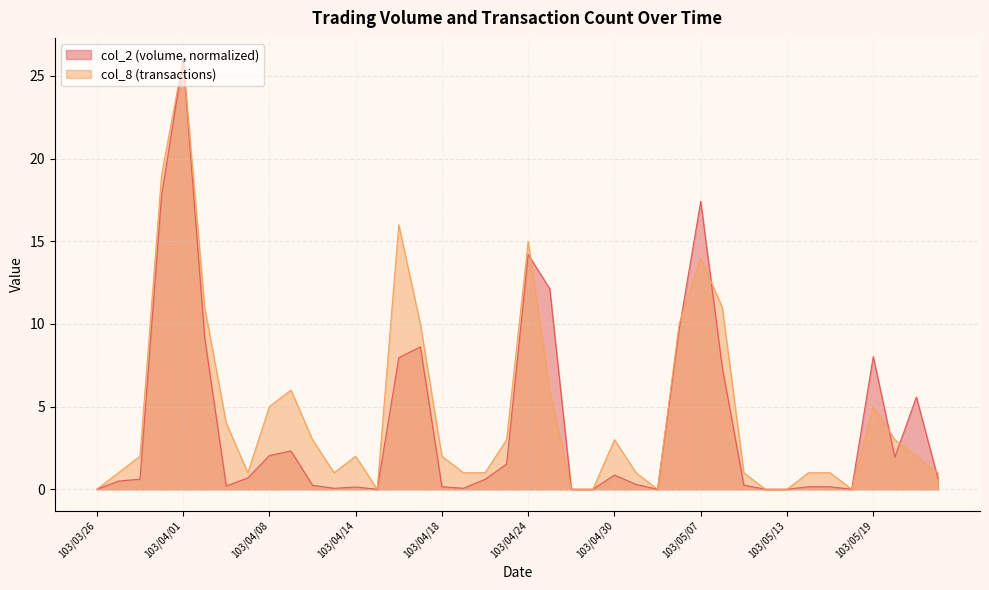

The value of col_8 at 103/04/08 is 5.0. True or false?

True